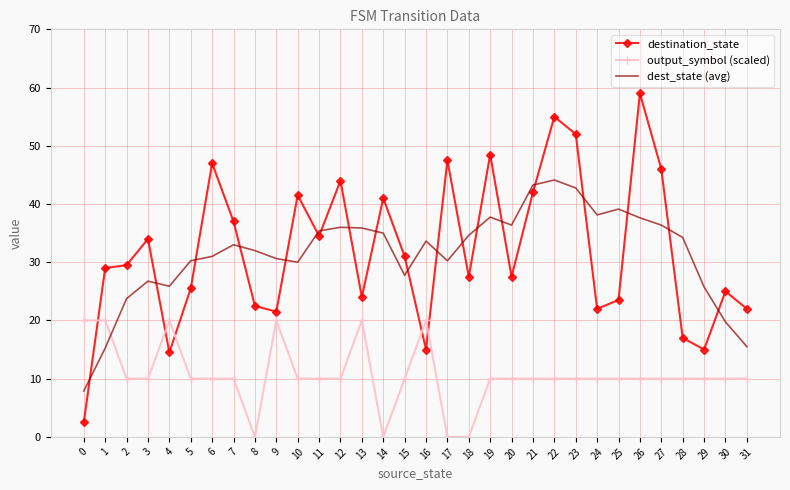

How many intersections are there between dest_state (avg) and output_symbol (scaled)?

1